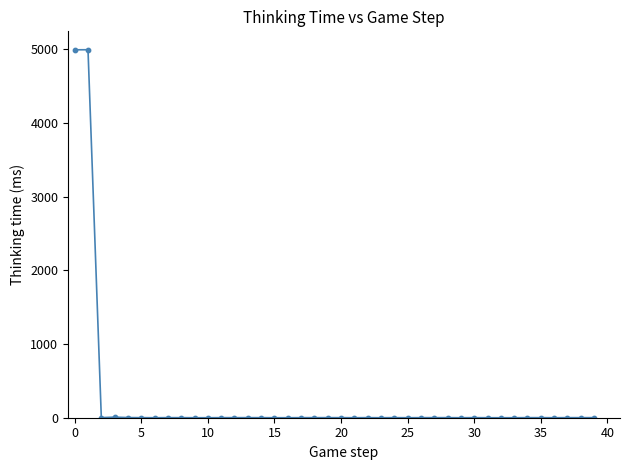

What is the range of Y values (max minus min)?

4991